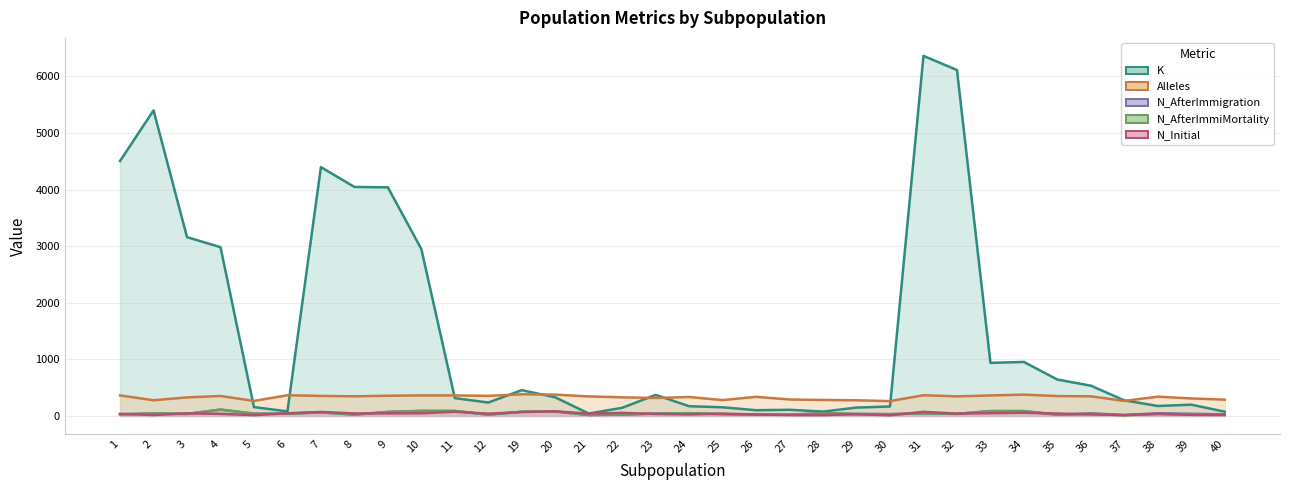

Which series has the largest total across all categories?

K